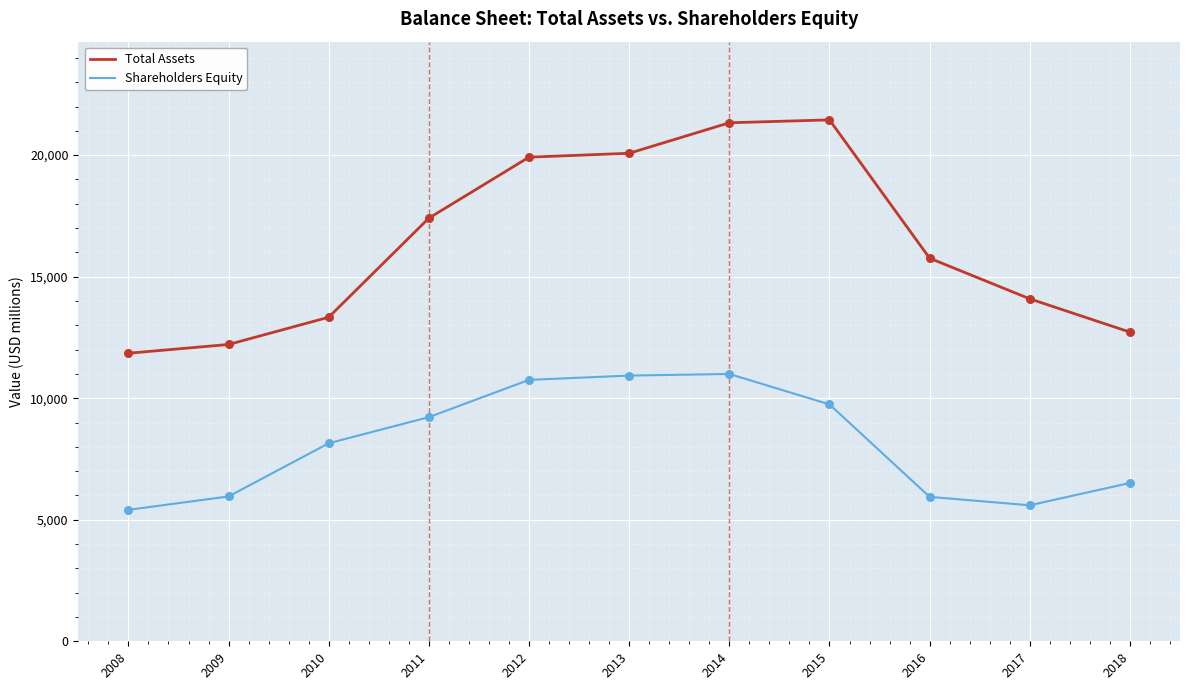

Which series has the widest spread of values?

Total Assets